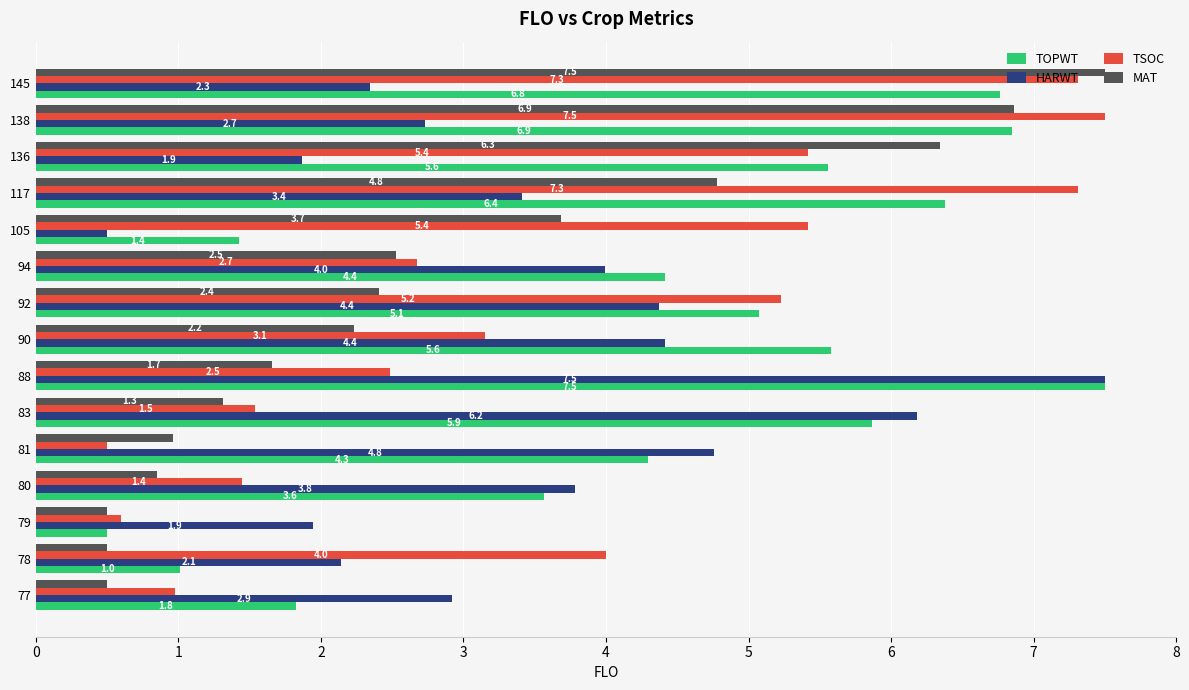

Where is MAT nearest to the value 4?

105